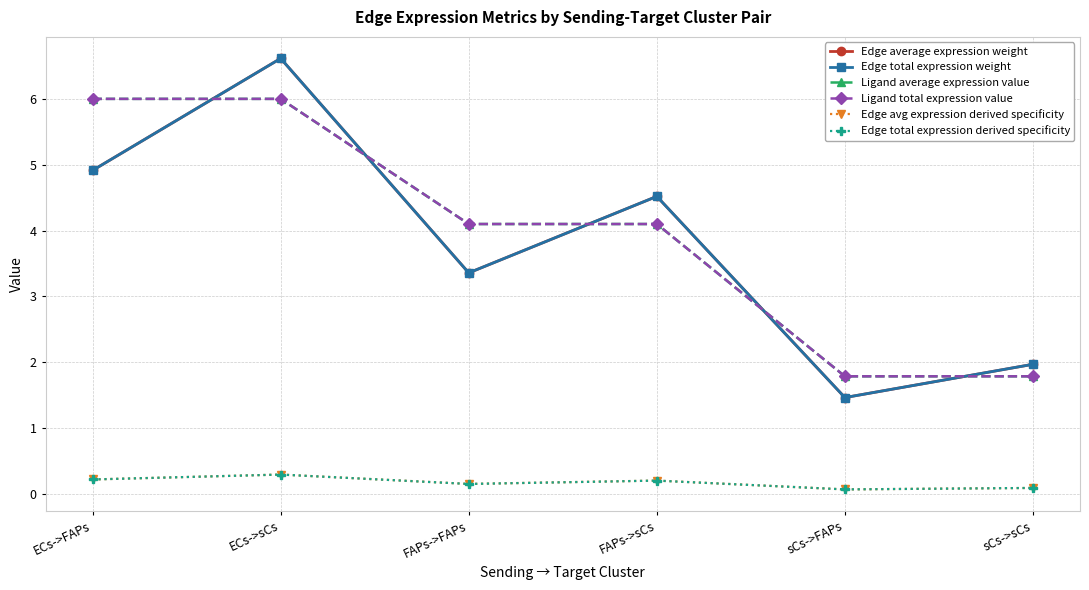

Reading right to left, what are all the values shown in this chart?

Edge average expression weight: sCs->sCs=2.0	sCs->FAPs=1.5	FAPs->sCs=4.5	FAPs->FAPs=3.4	ECs->sCs=6.6	ECs->FAPs=4.9
Edge total expression weight: sCs->sCs=2.0	sCs->FAPs=1.5	FAPs->sCs=4.5	FAPs->FAPs=3.4	ECs->sCs=6.6	ECs->FAPs=4.9
Ligand average expression value: sCs->sCs=1.8	sCs->FAPs=1.8	FAPs->sCs=4.1	FAPs->FAPs=4.1	ECs->sCs=6.0	ECs->FAPs=6.0
Ligand total expression value: sCs->sCs=1.8	sCs->FAPs=1.8	FAPs->sCs=4.1	FAPs->FAPs=4.1	ECs->sCs=6.0	ECs->FAPs=6.0
Edge avg expression derived specificity: sCs->sCs=0.1	sCs->FAPs=0.1	FAPs->sCs=0.2	FAPs->FAPs=0.1	ECs->sCs=0.3	ECs->FAPs=0.2
Edge total expression derived specificity: sCs->sCs=0.1	sCs->FAPs=0.1	FAPs->sCs=0.2	FAPs->FAPs=0.1	ECs->sCs=0.3	ECs->FAPs=0.2